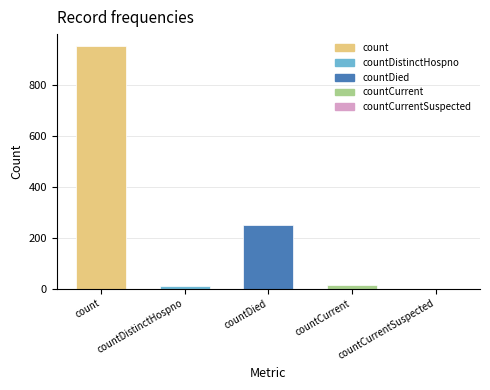

Which has a higher value, count or countDied?

count